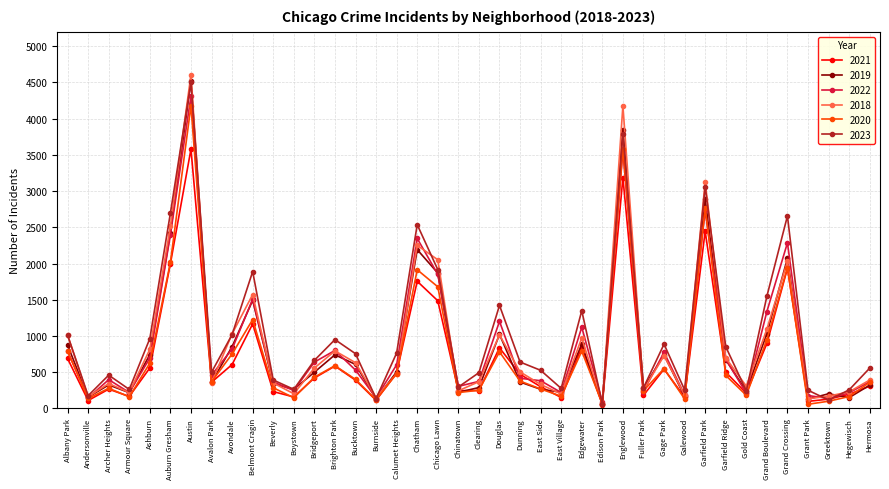

Is the value of 2023 at Andersonville greater than the value of 2018 at Gold Coast?

No